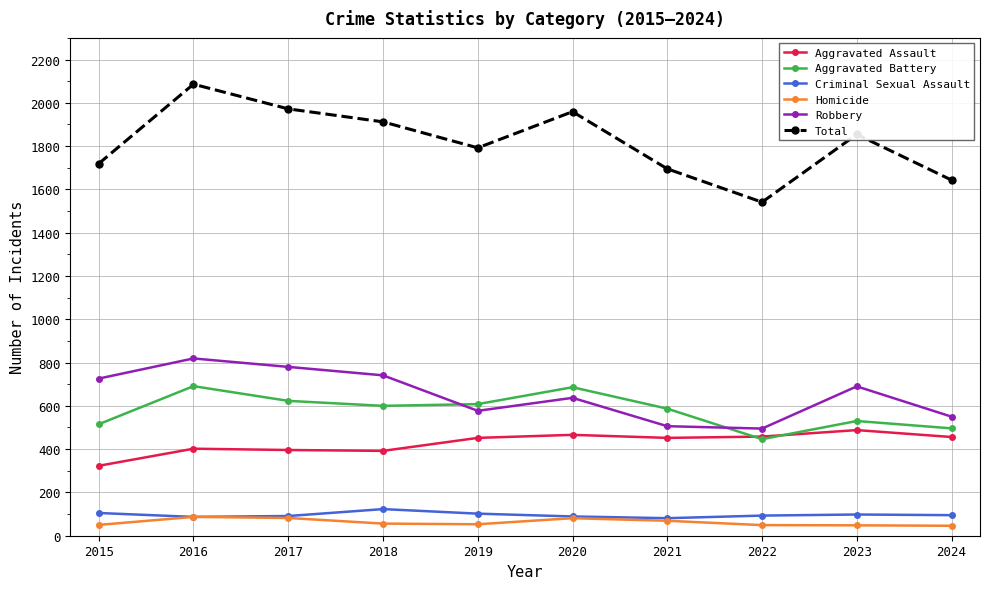

Is it true that Aggravated Battery equals 496 at 2024?

True